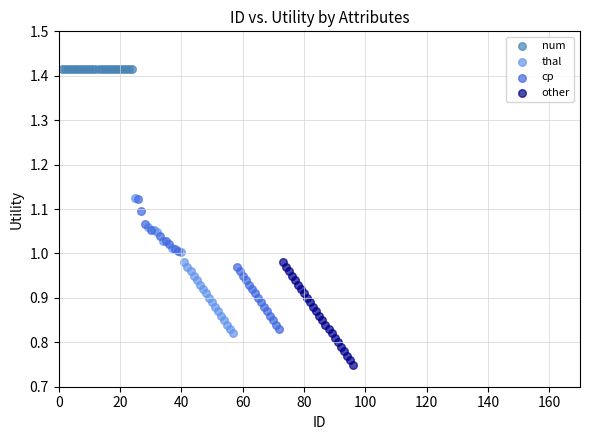

Which series contains the lowest Y value?

other